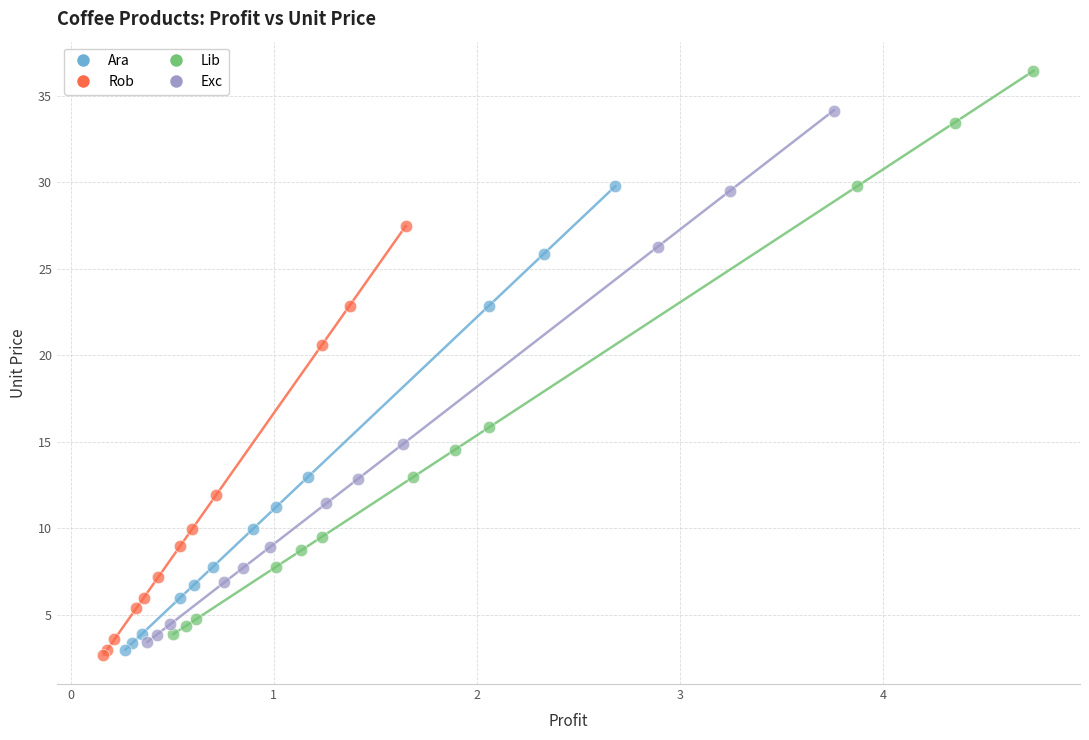

Which series has the widest spread of Y values?

Lib